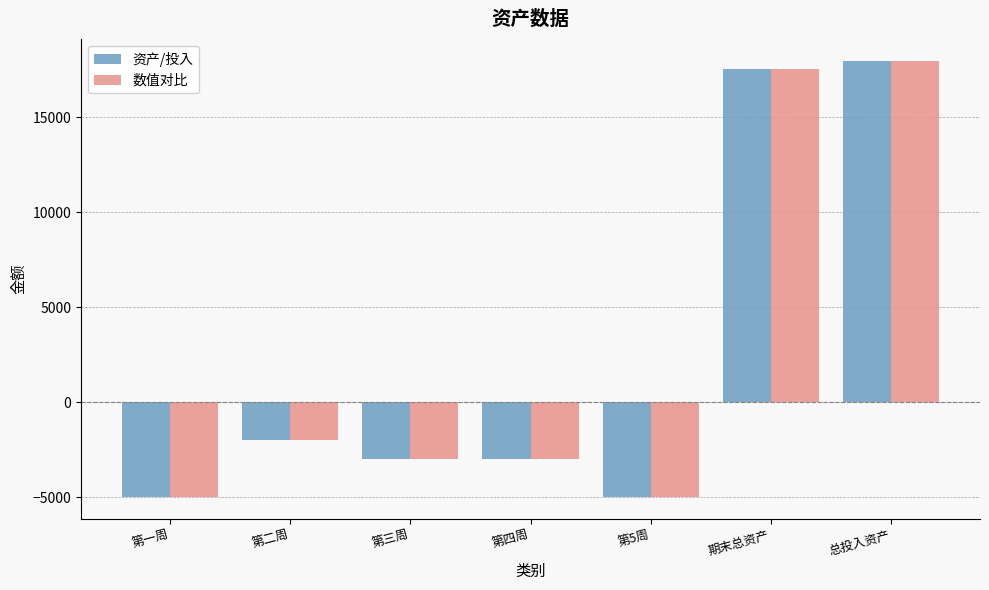

The 资产/投入 series shows -1028.0 at 第二周. True or false?

False